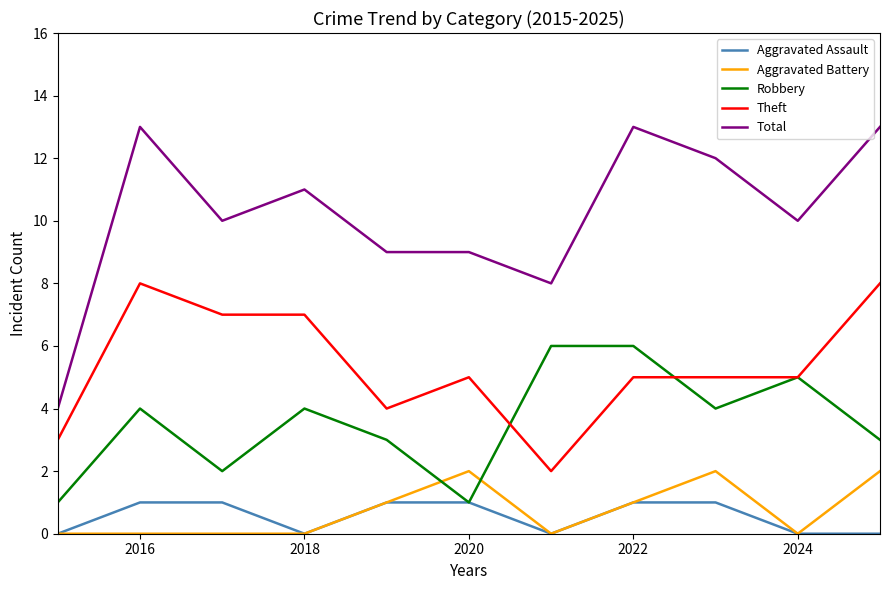

Which series has the largest total across all categories?

Total